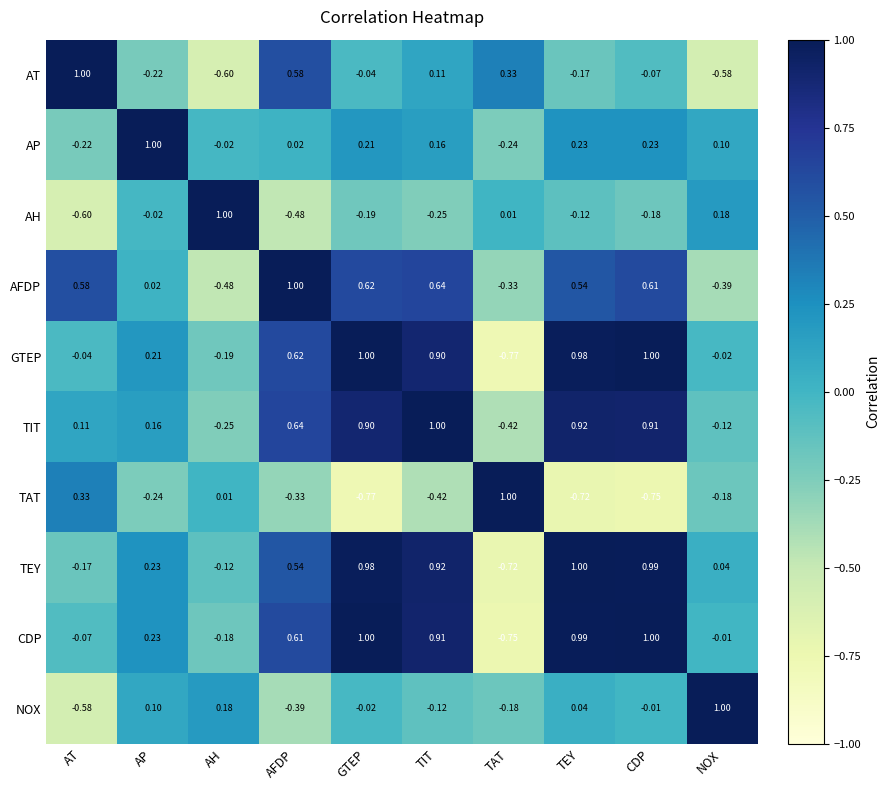

Is the value of TAT at NOX greater than the value of CDP at AP?

No